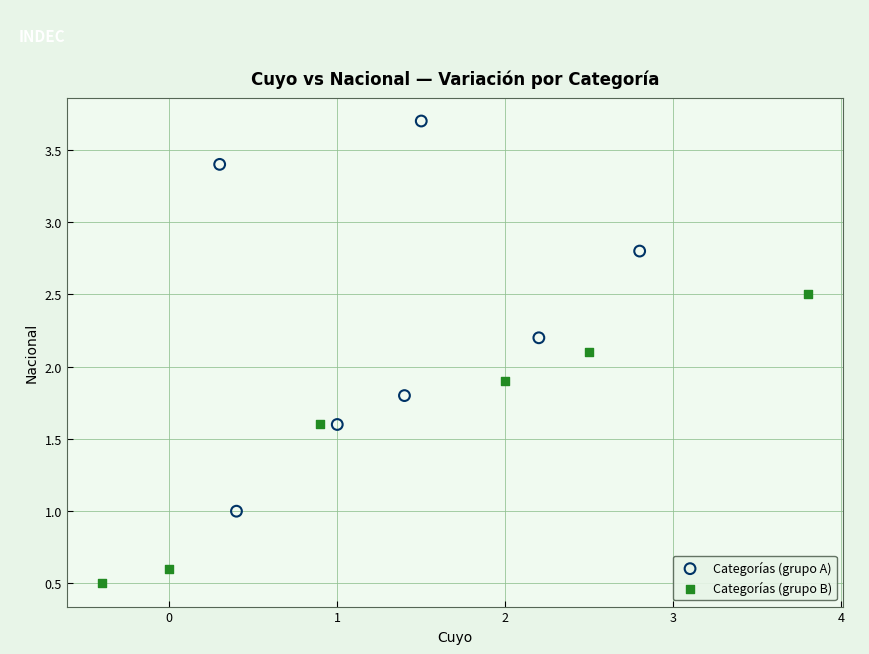

Which series reaches the minimum Y coordinate?

Categorías (grupo B)